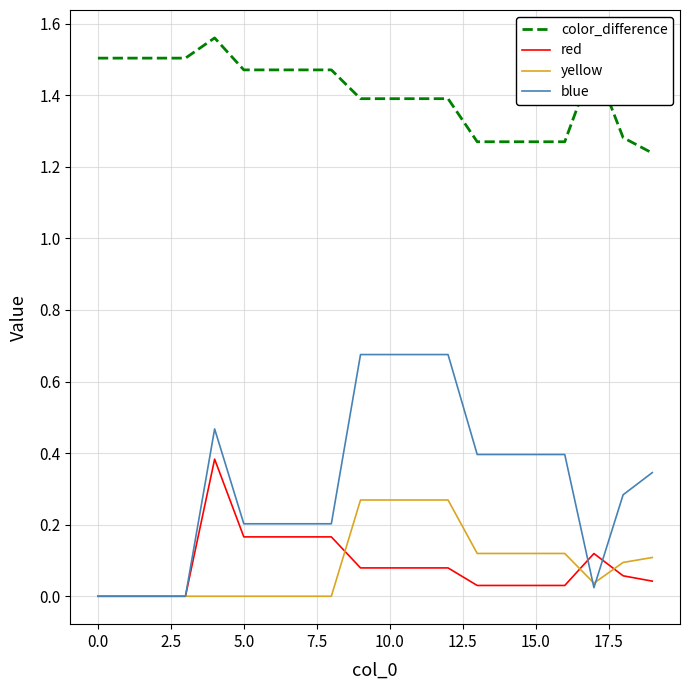

List the series in order of their peak value, lowest first.

yellow, red, blue, color_difference